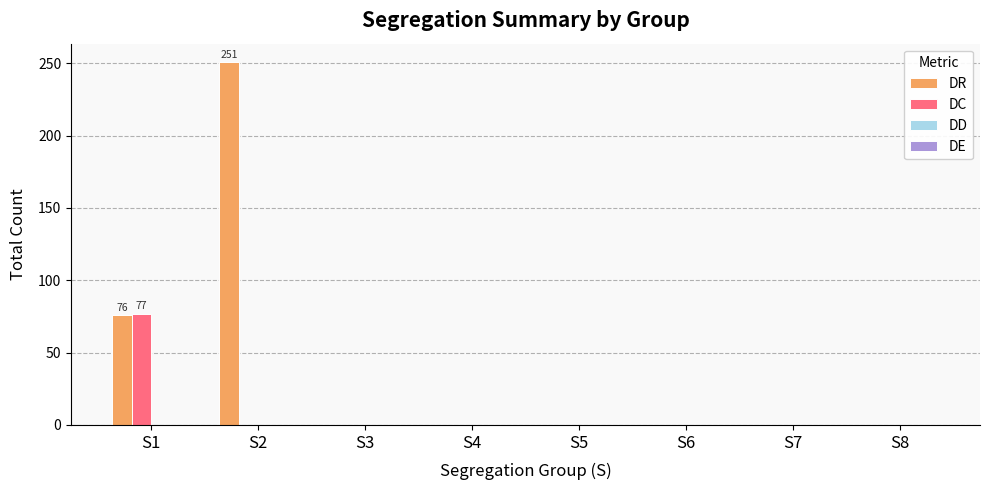

At which category is the sum across all series the highest?

S2